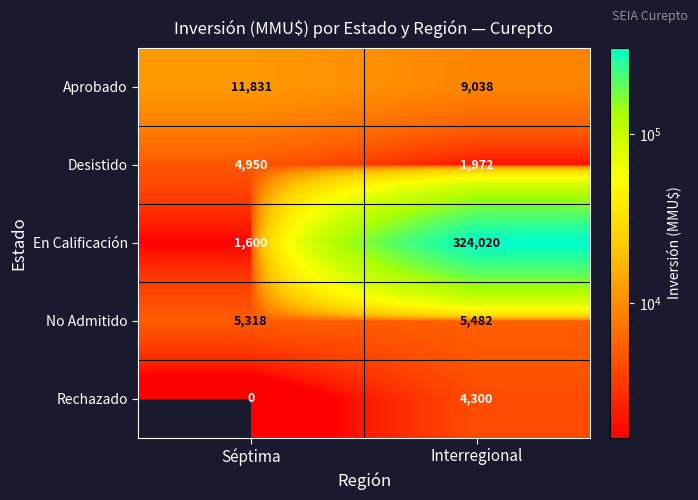

Count the number of data series in this chart.

5